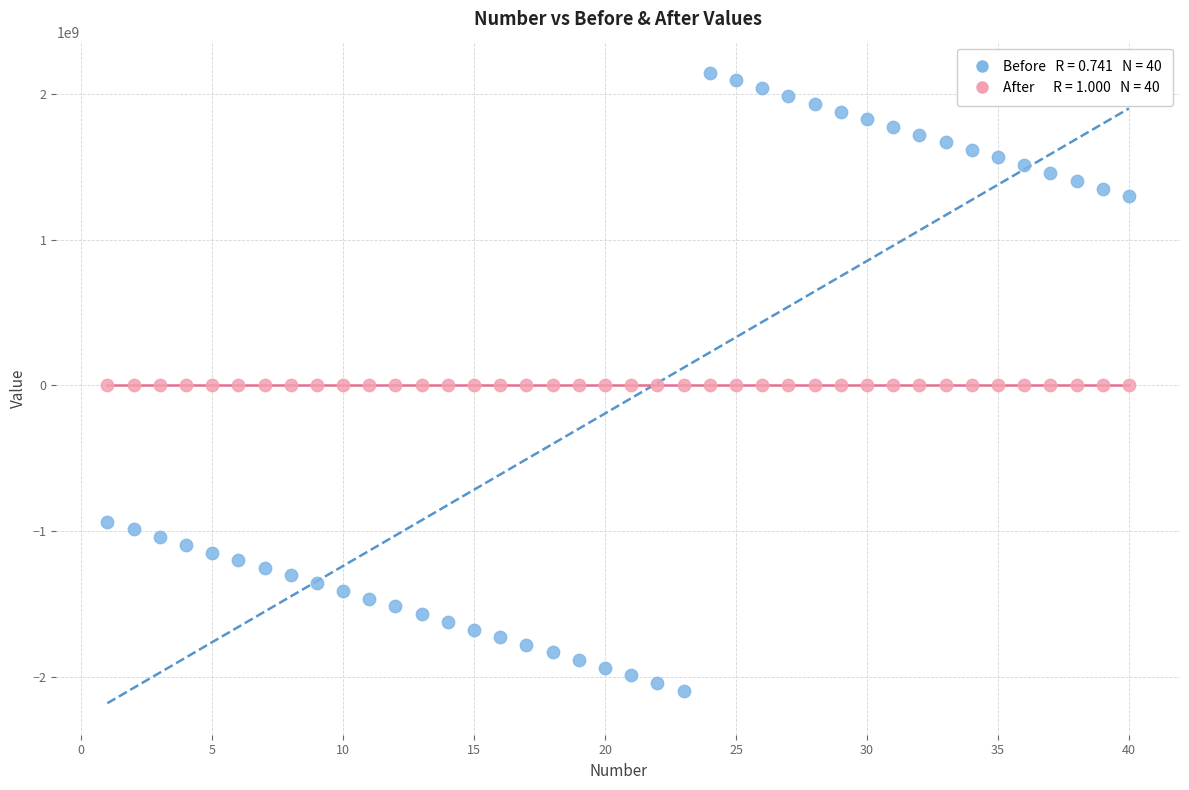

Across all data points, what is the range of X values (max minus min)?

39